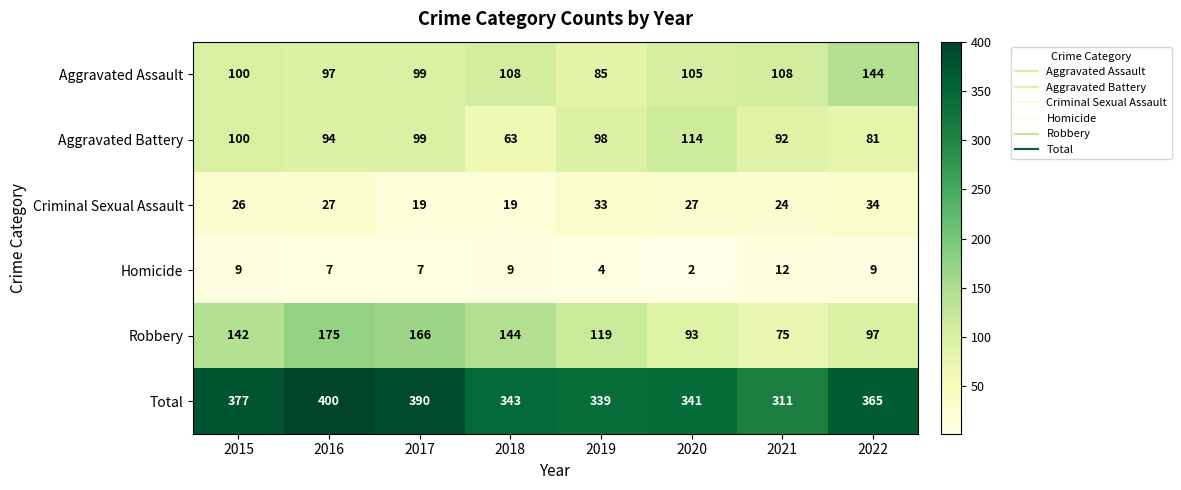

What is the average value of the Aggravated Battery series?

93